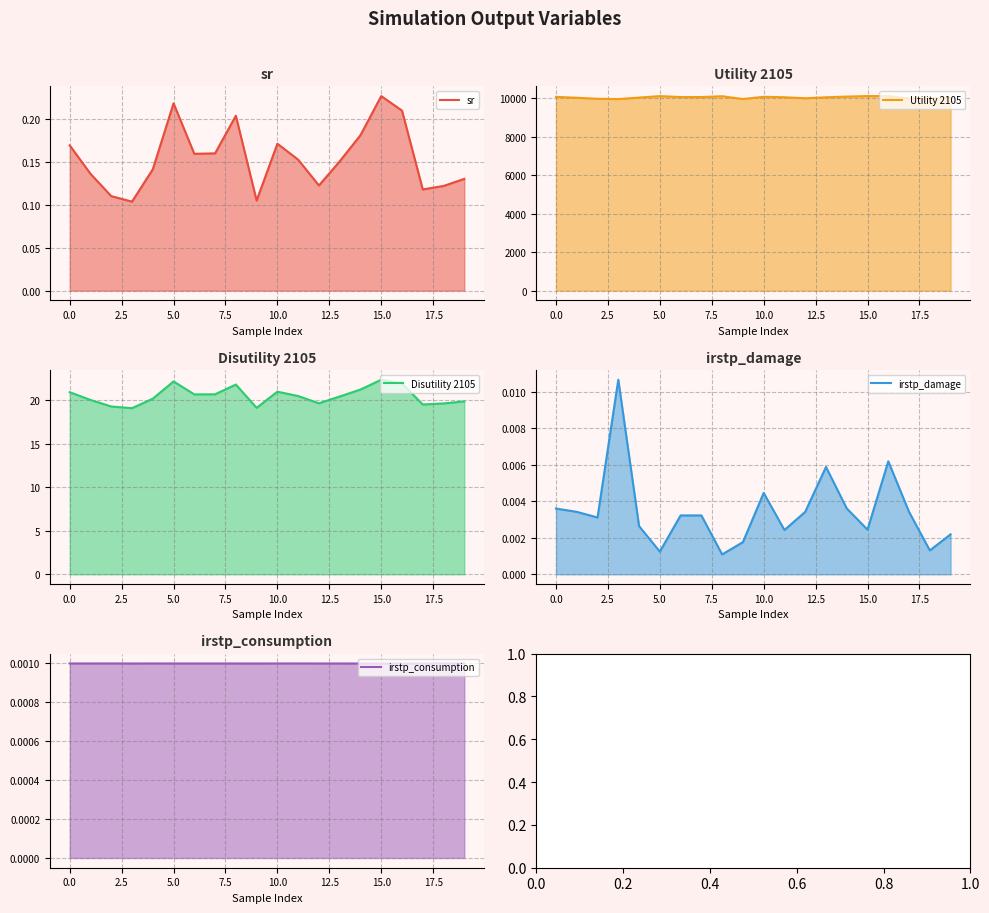

List the series in order of their peak value, highest first.

Utility 2105, Disutility 2105, sr, irstp_damage, irstp_consumption